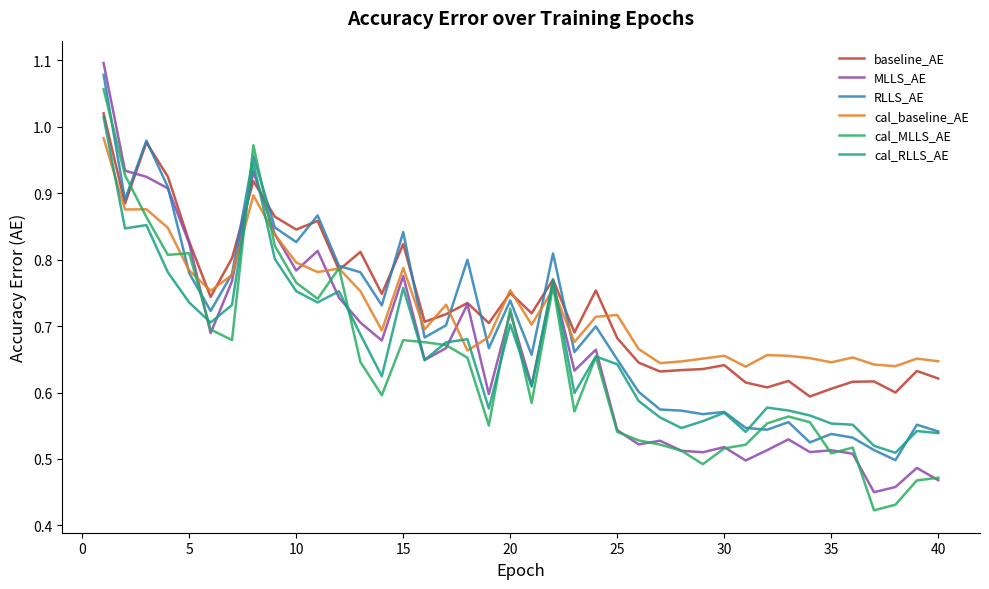

Which series has the largest range (max minus min)?

MLLS_AE